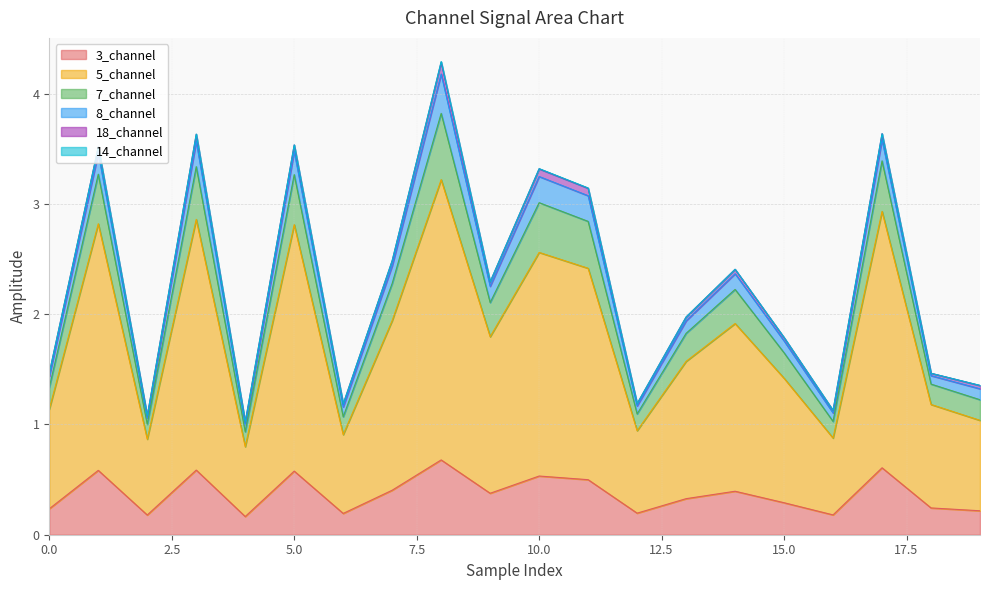

True or false: 3_channel and 7_channel cross at least once.

False